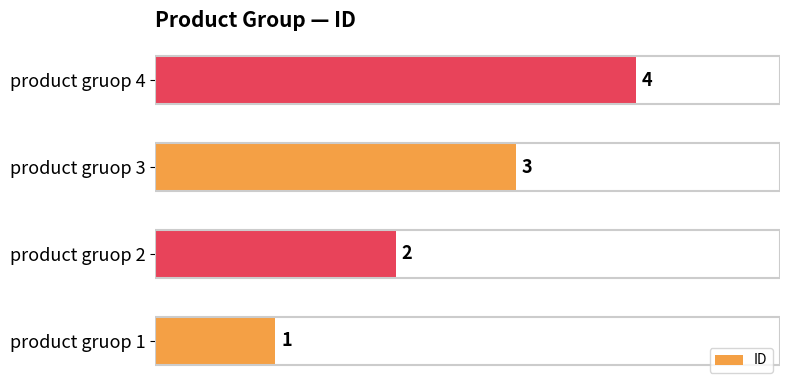

The chart shows a value of 4 at product gruop 4. True or false?

True